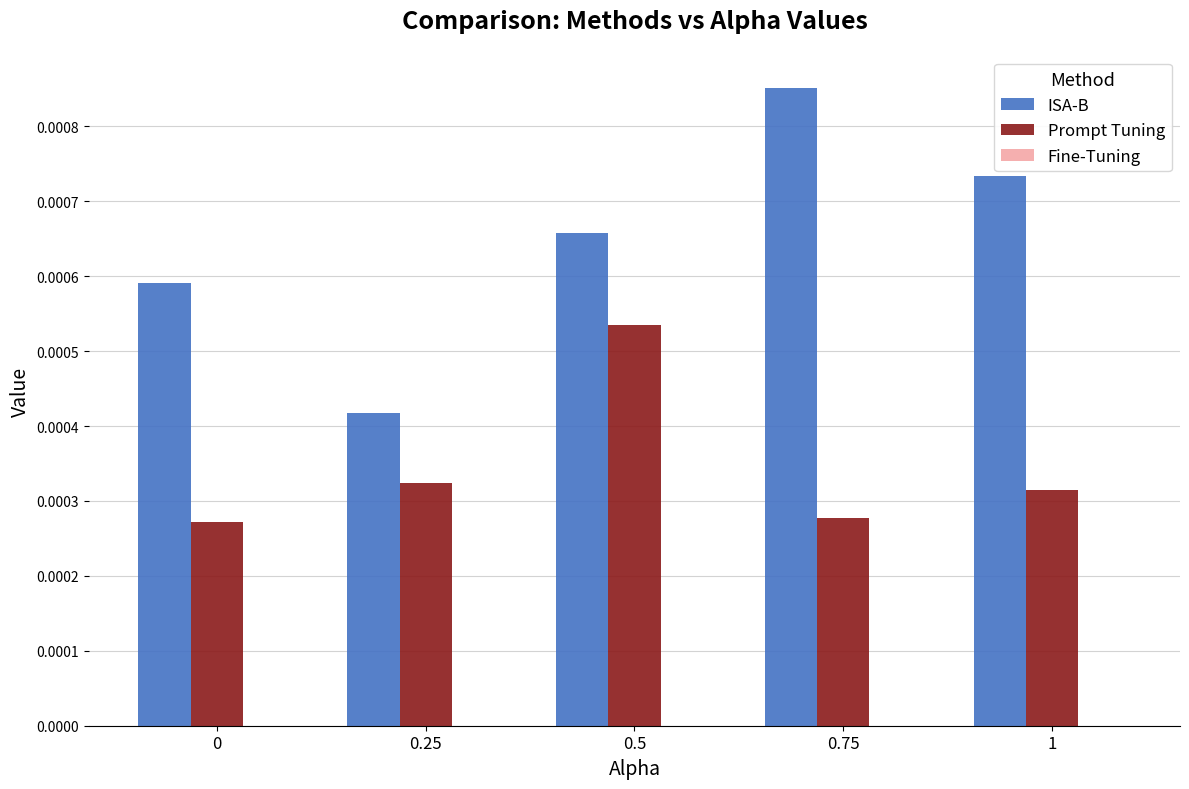

How many groups of bars are there?

5